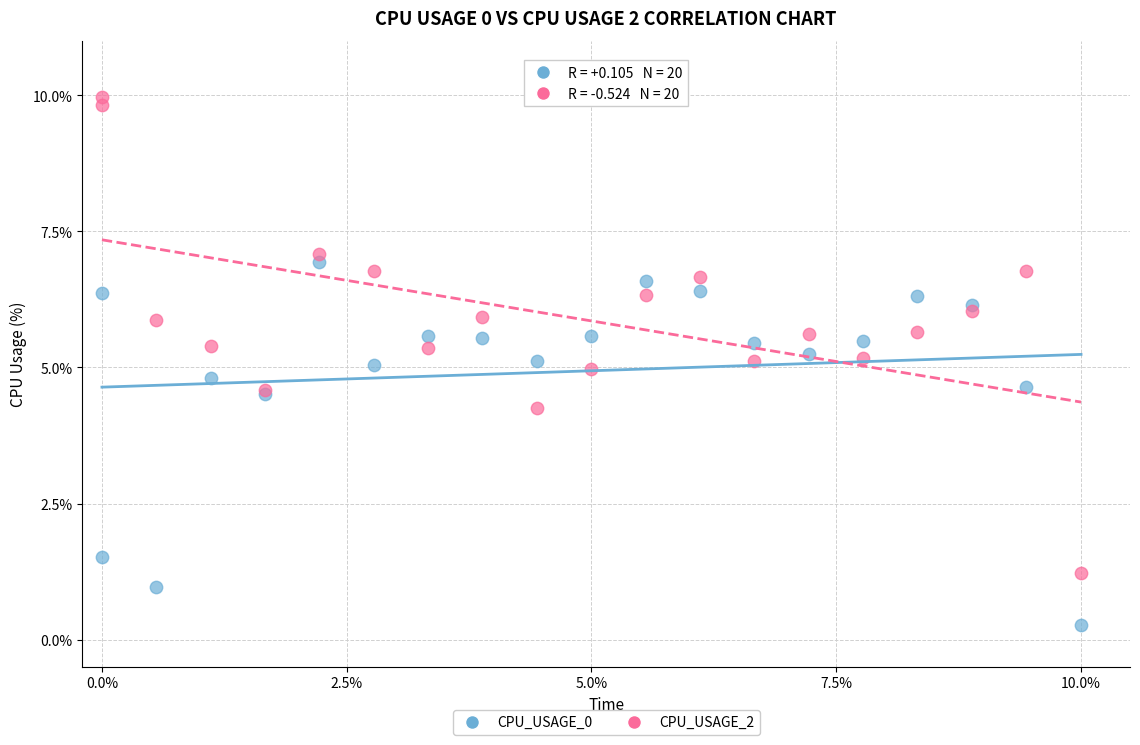

In the CPU_USAGE_0 series, what Y value is closest to 3?

1.5